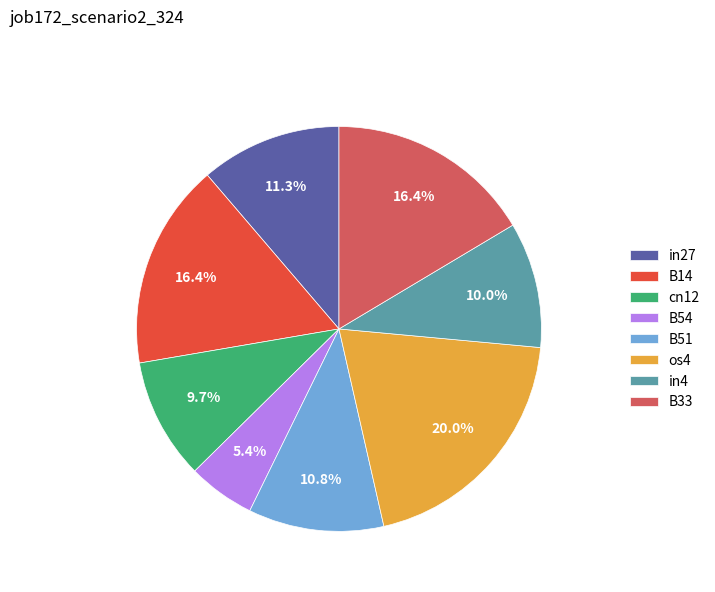

To the nearest percent, what percentage of the pie is B14?

16%